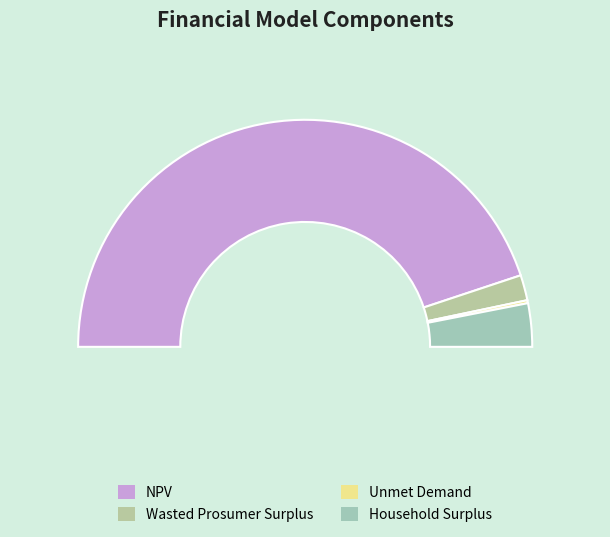

To the nearest percent, what portion does Household Surplus represent?

6%